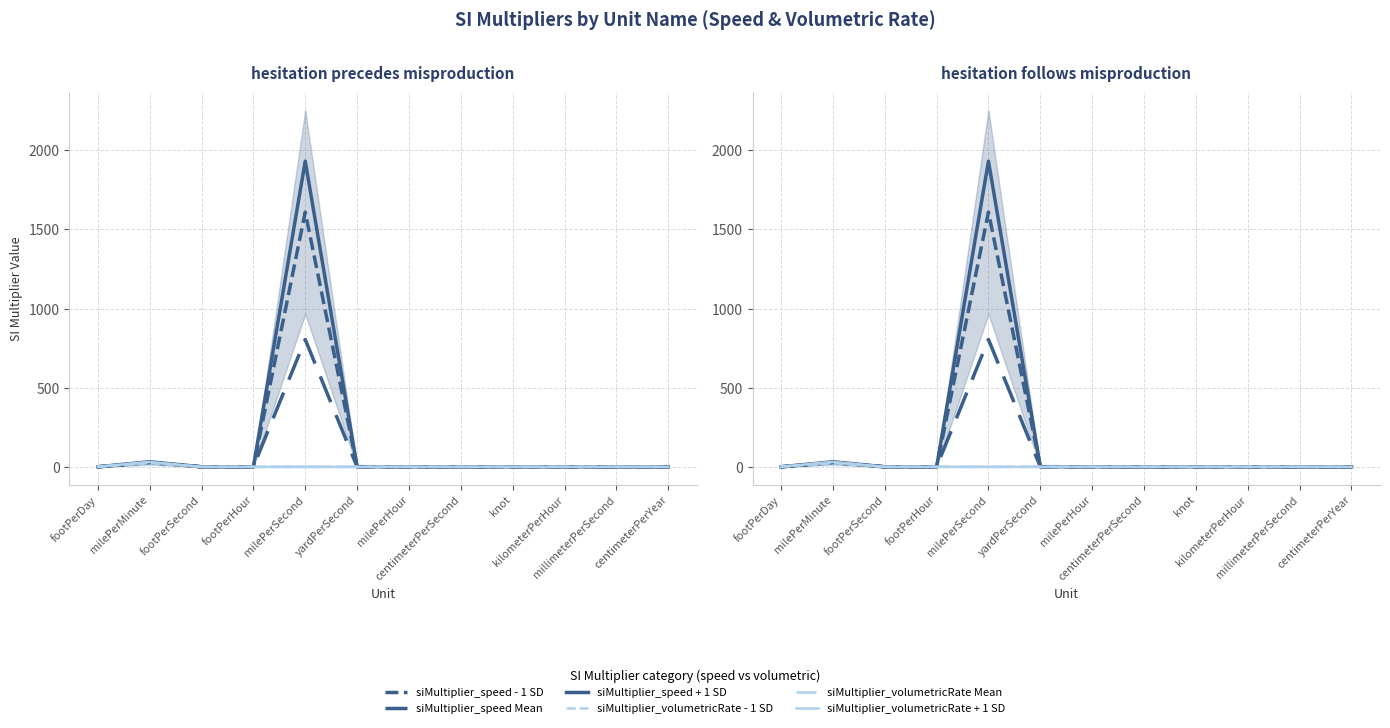

What is the difference between the second highest and second lowest values in the siMultiplier_speed Mean series?

27.6